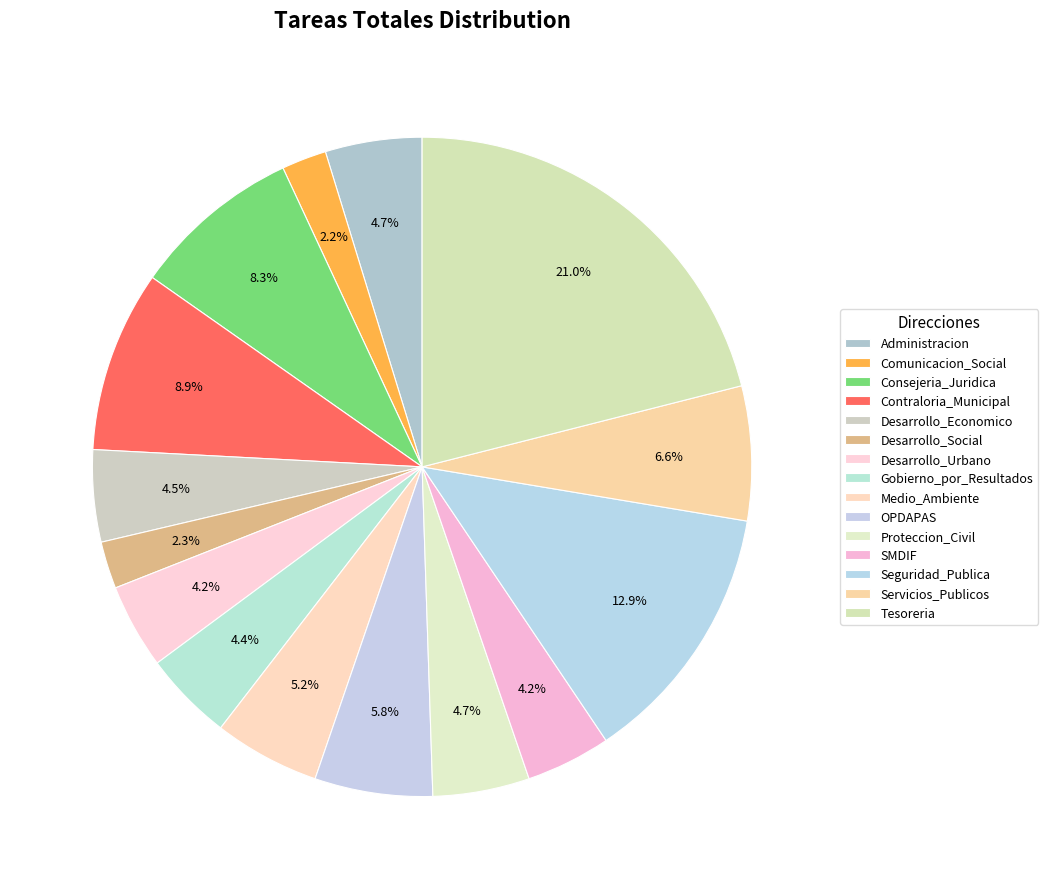

What is the ratio of the value at Proteccion_Civil to the value at Consejeria_Juridica?

0.6